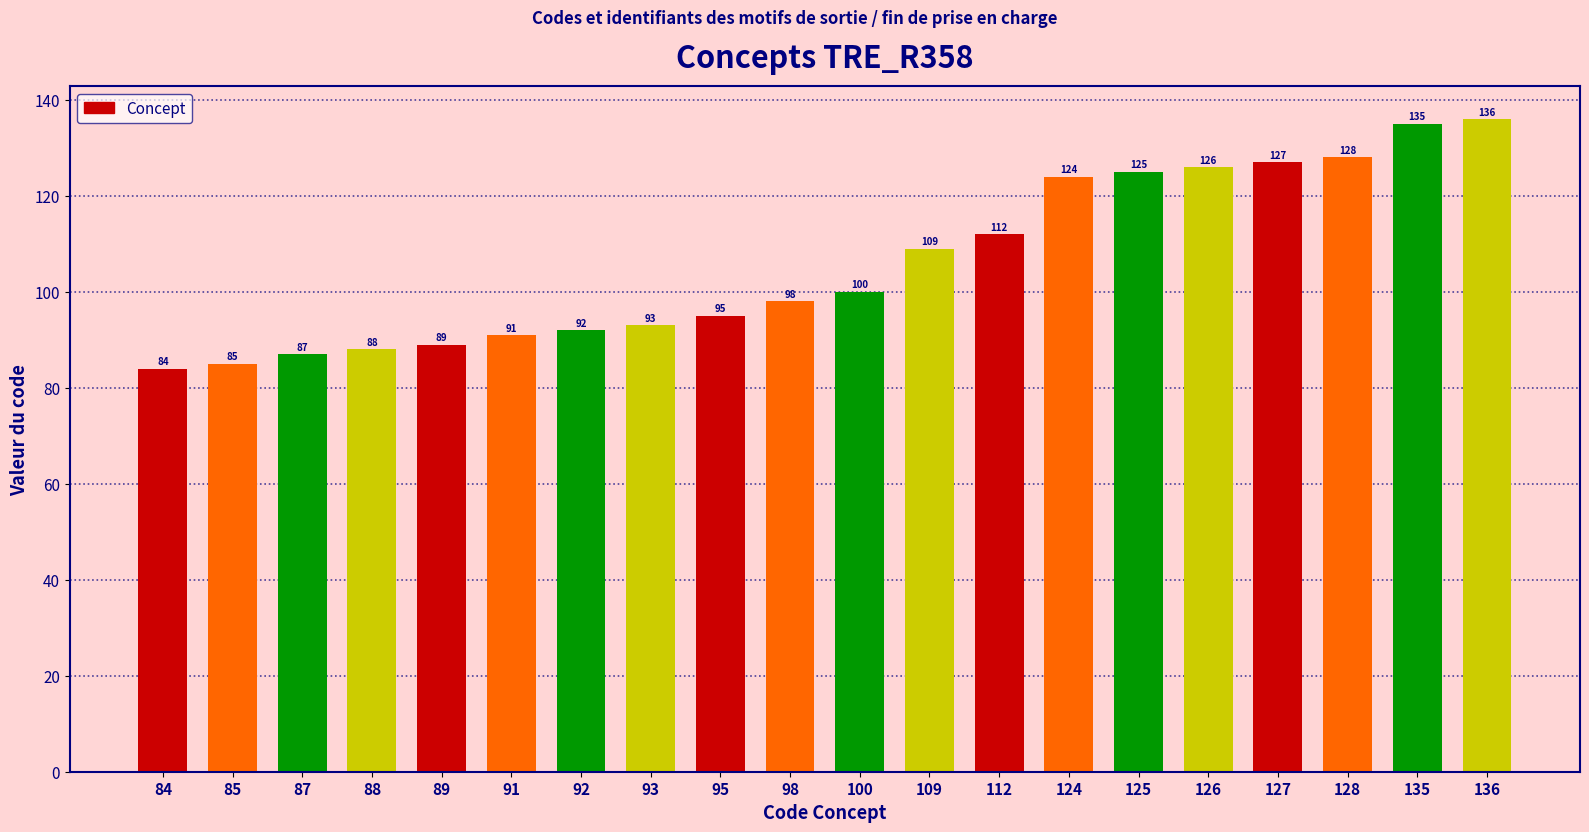

List the labels in order of value, smallest first.

84, 85, 87, 88, 89, 91, 92, 93, 95, 98, 100, 109, 112, 124, 125, 126, 127, 128, 135, 136